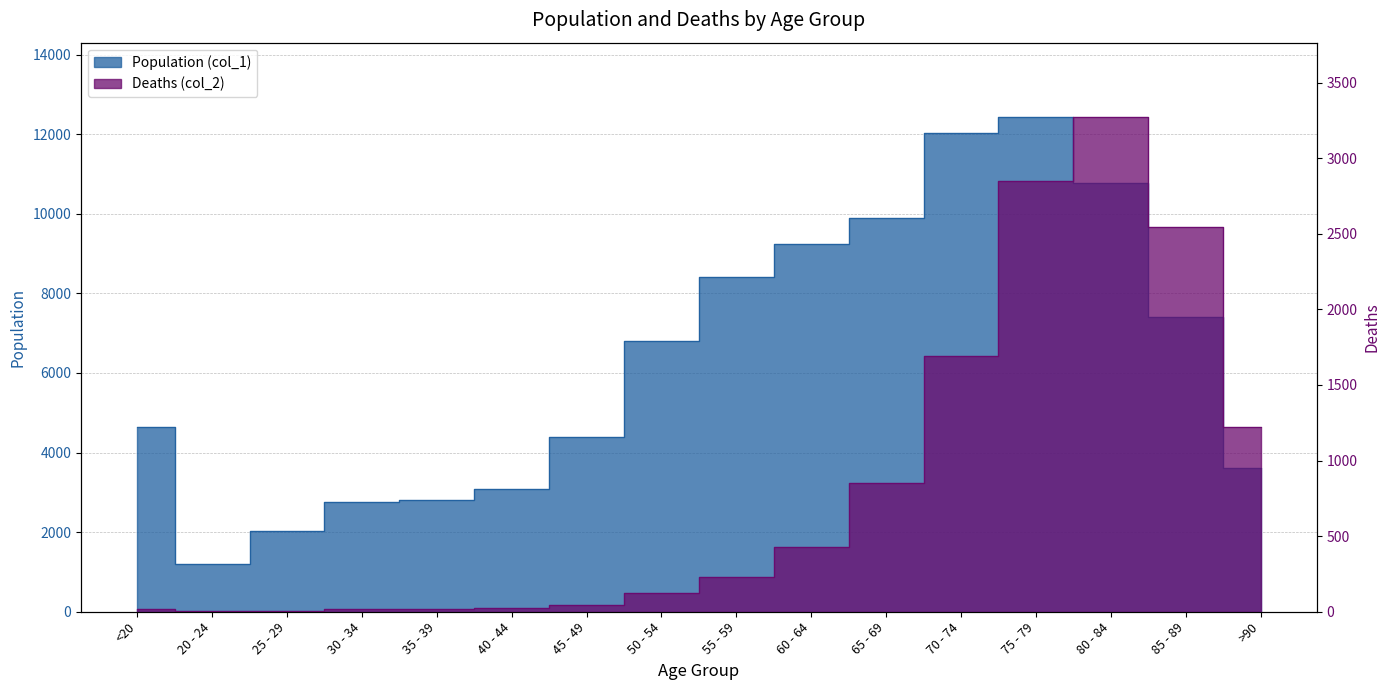

Which category has the highest value across all series?

75 - 79